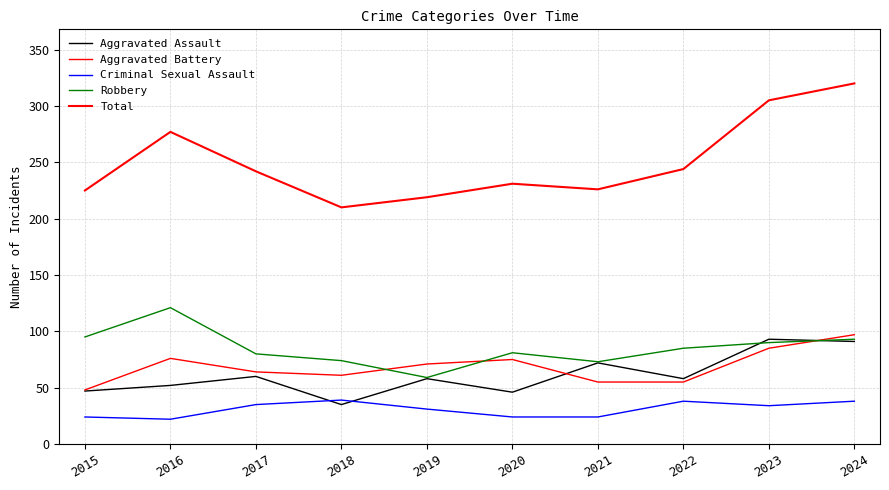

At which label is Aggravated Assault closest to 64?

2017